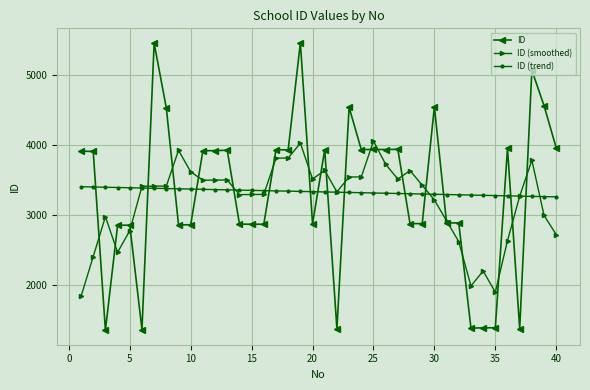

Rank the series by their maximum value, from lowest to highest.

ID (trend), ID (smoothed), ID